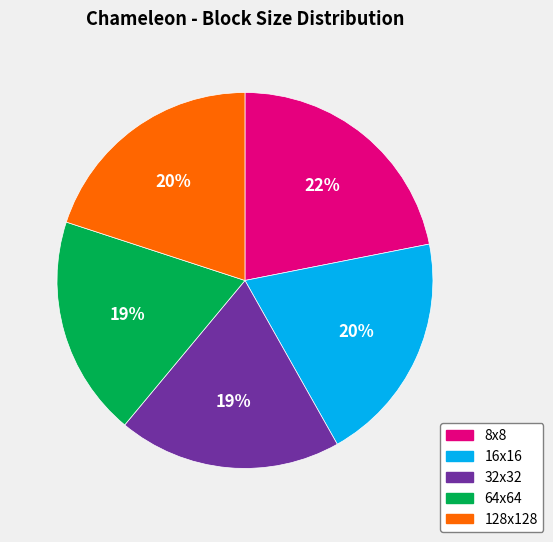

Is there any slice that represents more than half of the pie?

No